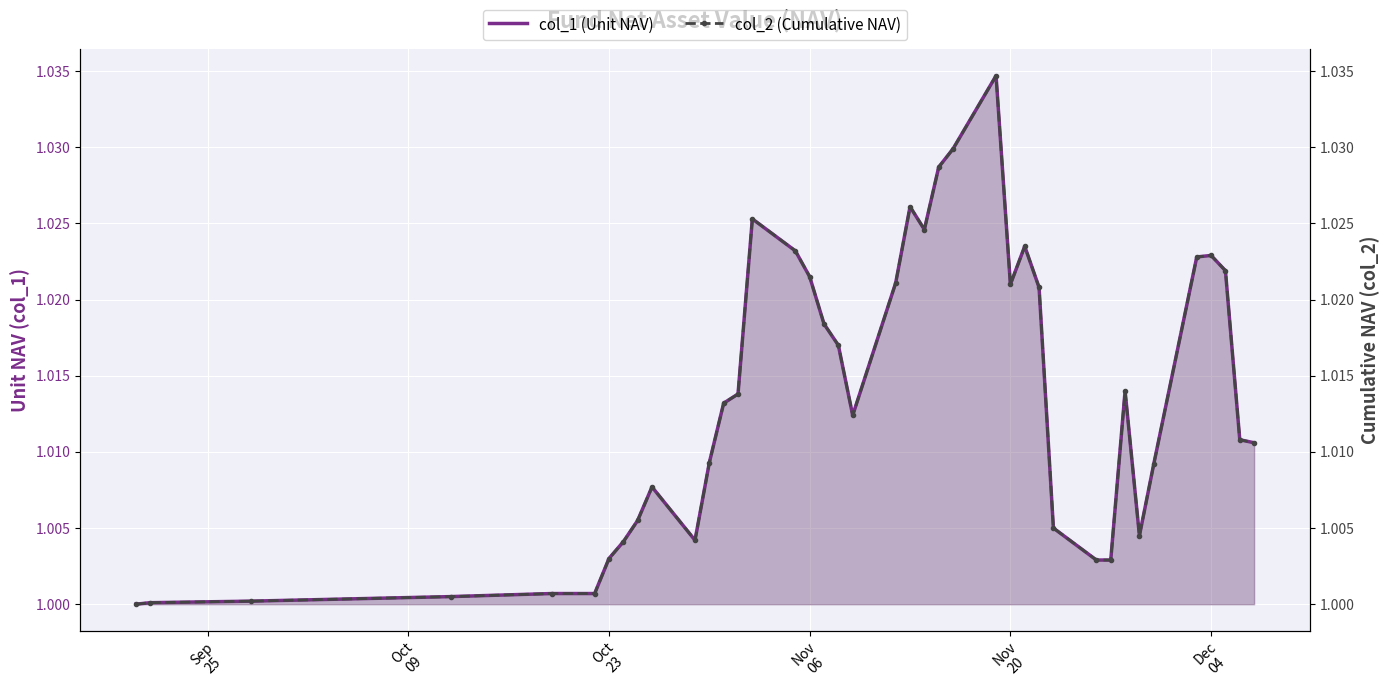

How many interior local valleys does the col_2 (Cumulative NAV) series have?

5